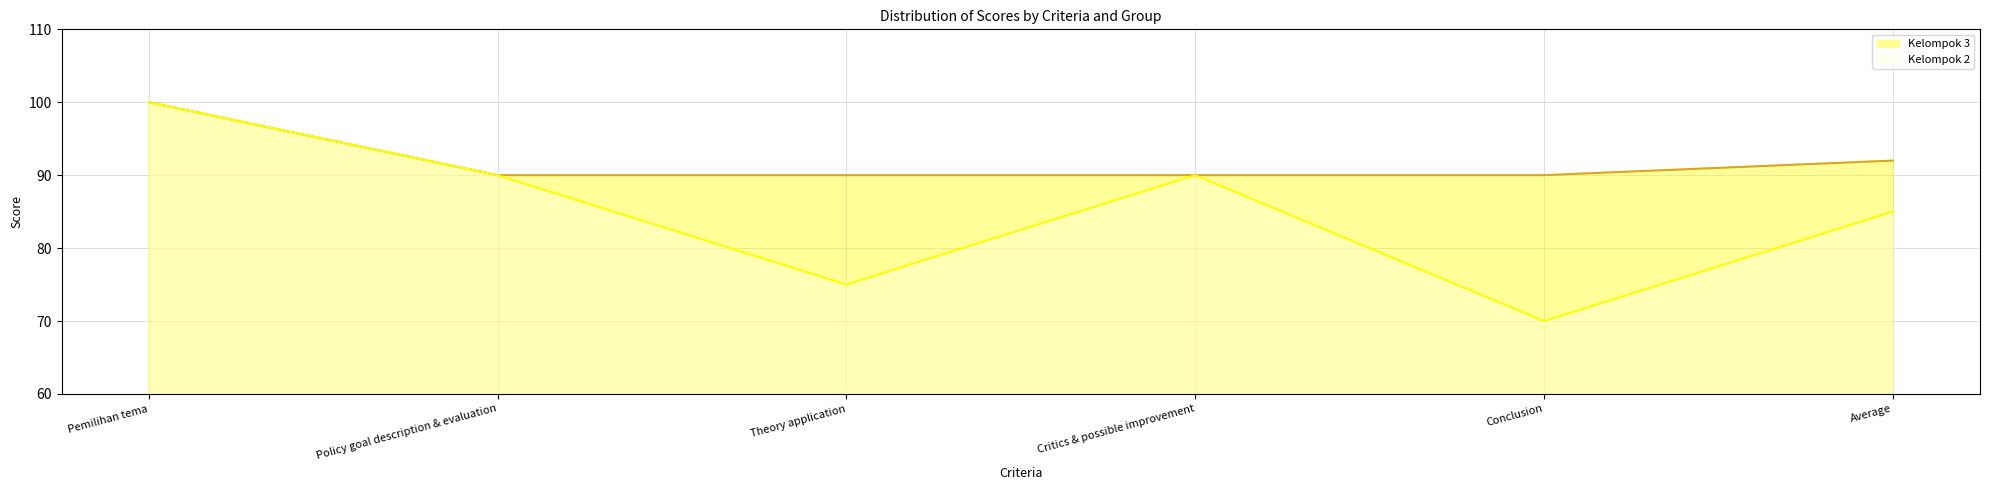

True or false: Kelompok 3 line and Kelompok 2 line intersect in this chart.

False